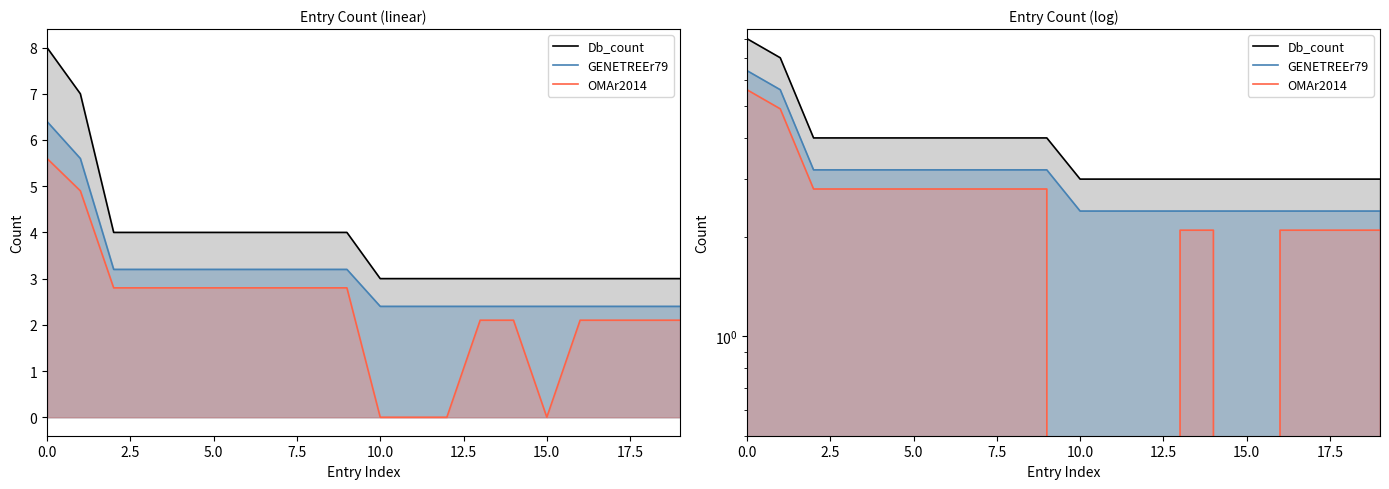

Is the value of GENETREEr79 at 14 greater than the value of Db_count at 15?

No